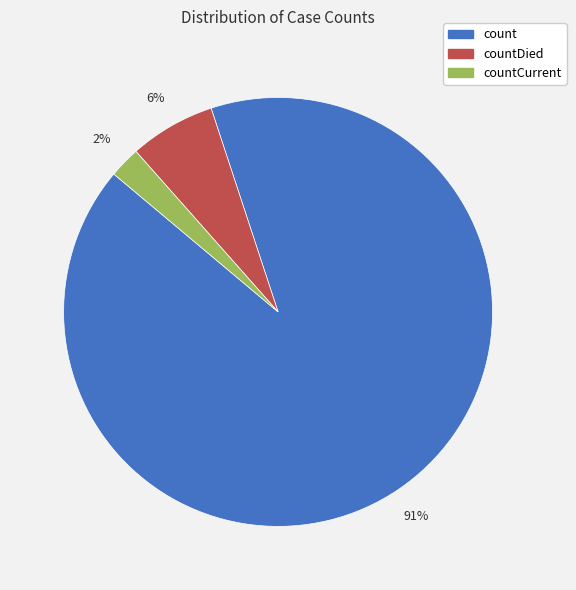

Is the sum of countDied and countCurrent greater than half?

No